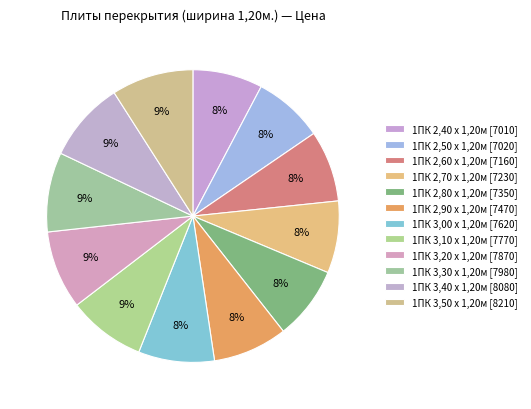

Count the number of slices in the pie.

12